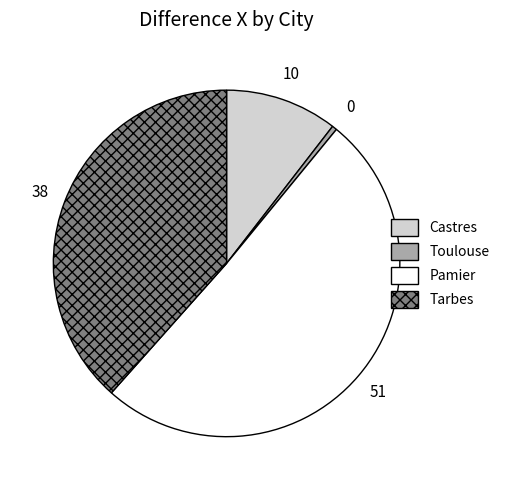

Does Toulouse represent more than half of the total?

No